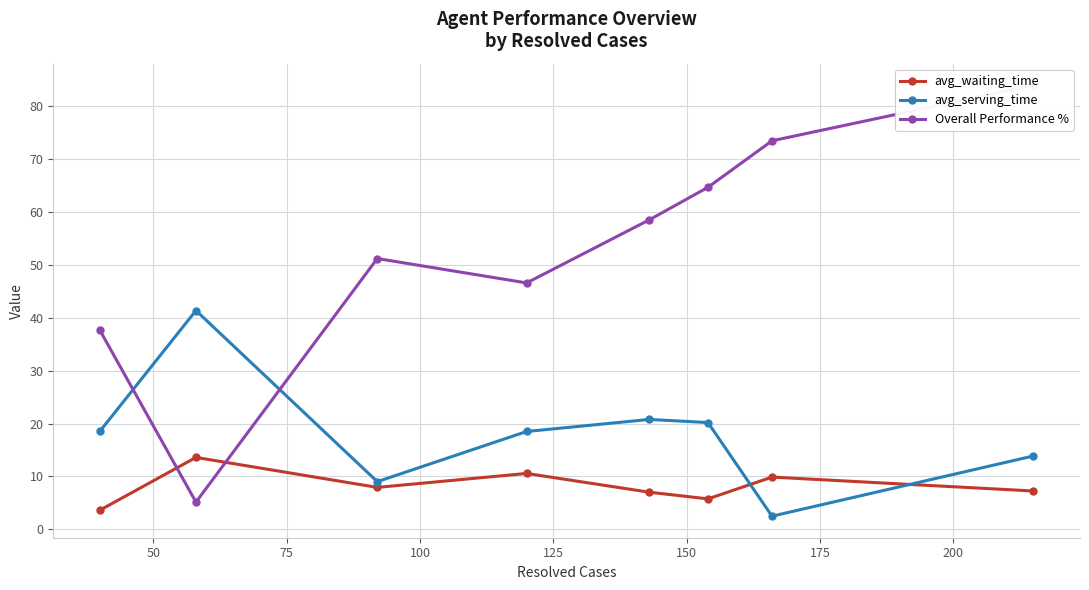

What is the sum of the Overall Performance % values at 200 and 150?

148.6